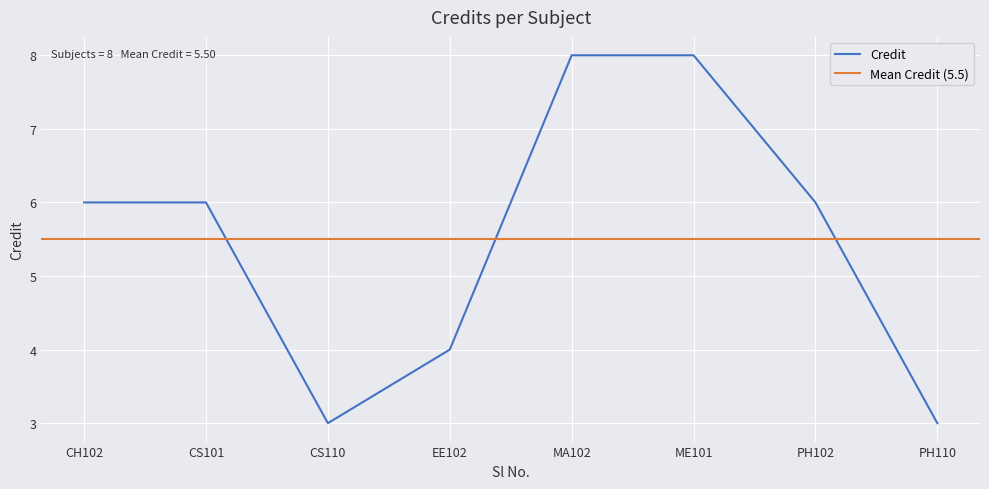

The value of Credit at MA102 is 8. True or false?

True